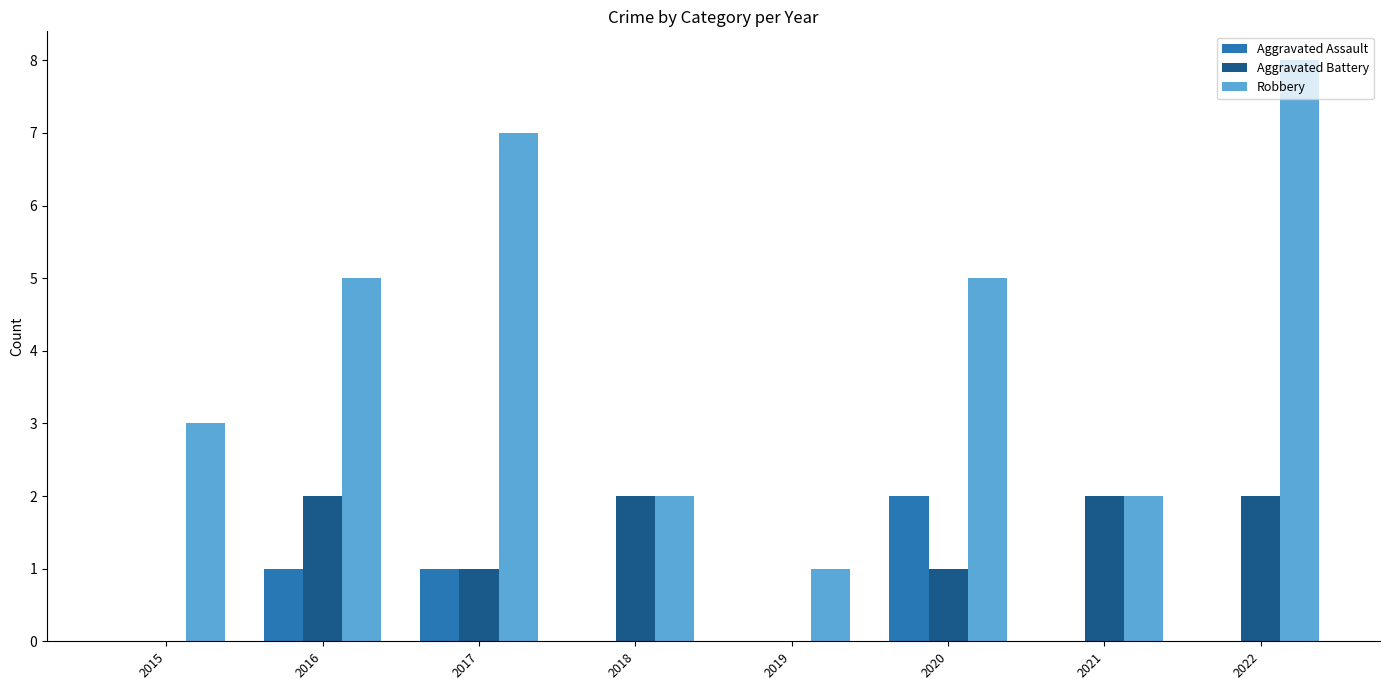

What value does the Robbery series have at 2016?

5